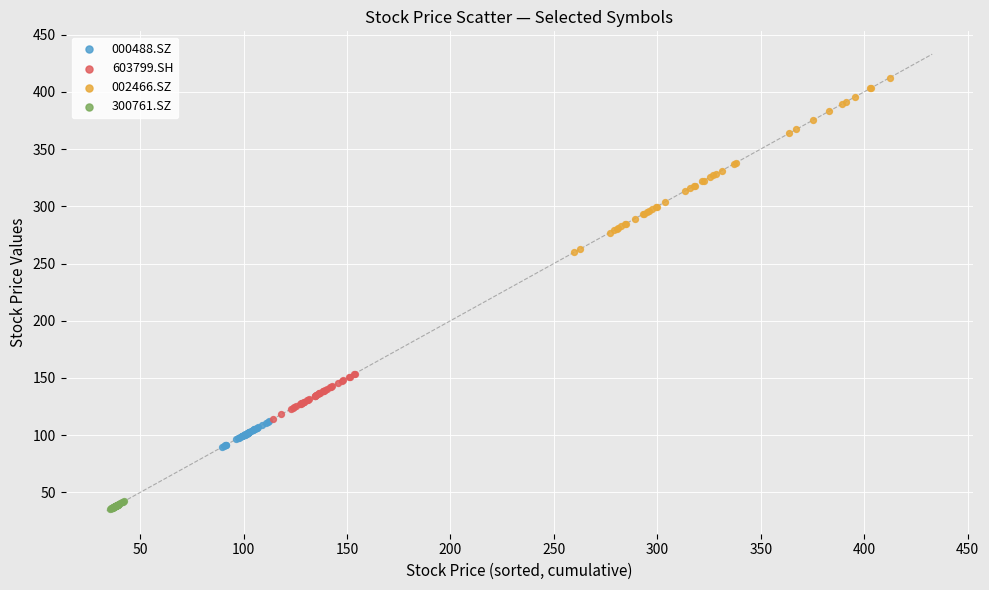

Which series reaches the minimum Y coordinate?

300761.SZ